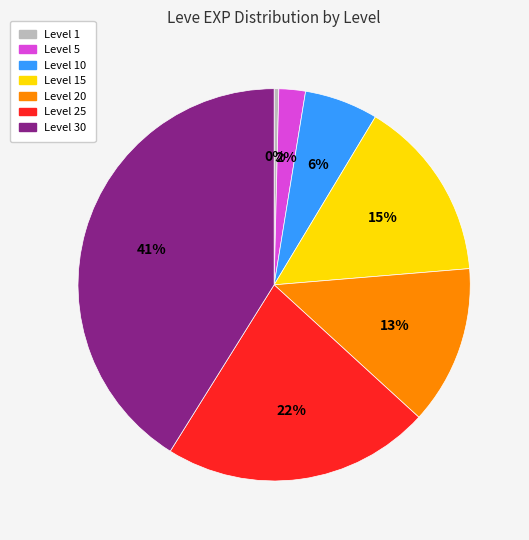

How many segments does this pie chart have?

7